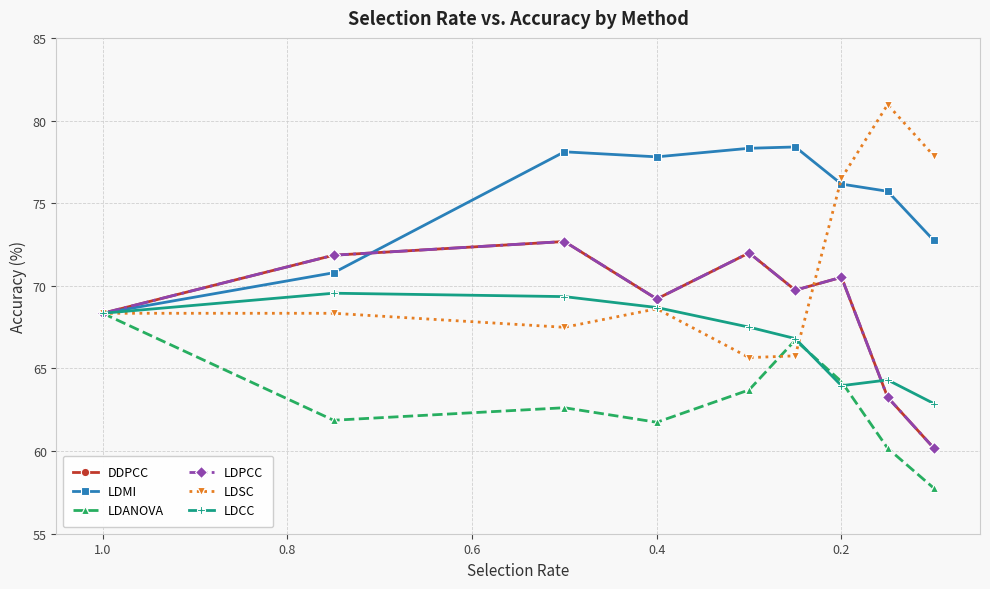

At 1.0, list the series in order from largest to smallest.

LDMI, LDPCC, DDPCC, LDCC, LDANOVA, LDSC